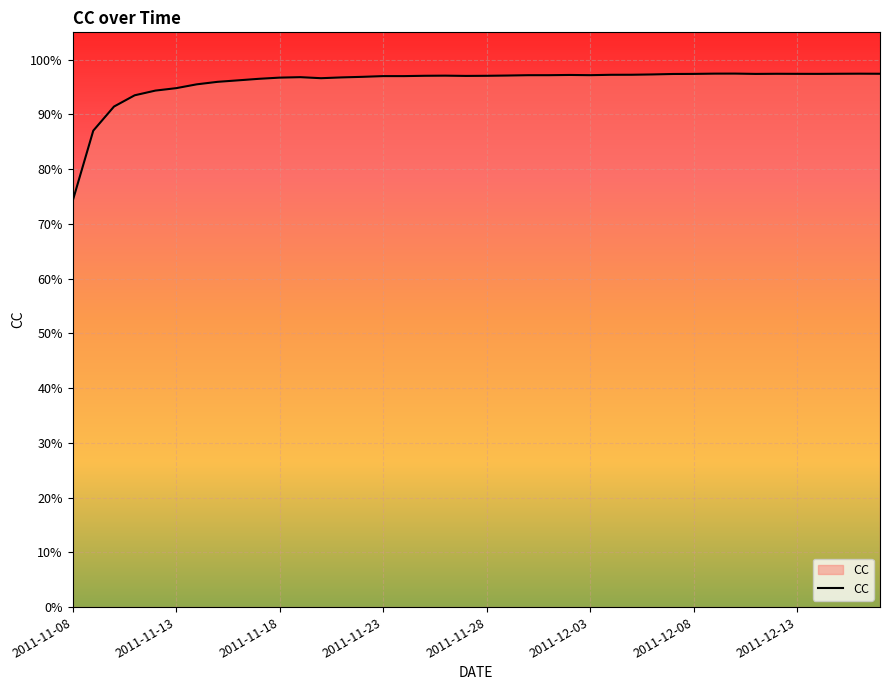

Reading left to right, extract all data points from this chart.

0.7	0.9	0.9	0.9	0.9	0.9	1.0	1.0	1.0	1.0	1.0	1.0	1.0	1.0	1.0	1.0	1.0	1.0	1.0	1.0	1.0	1.0	1.0	1.0	1.0	1.0	1.0	1.0	1.0	1.0	1.0	1.0	1.0	1.0	1.0	1.0	1.0	1.0	1.0	1.0